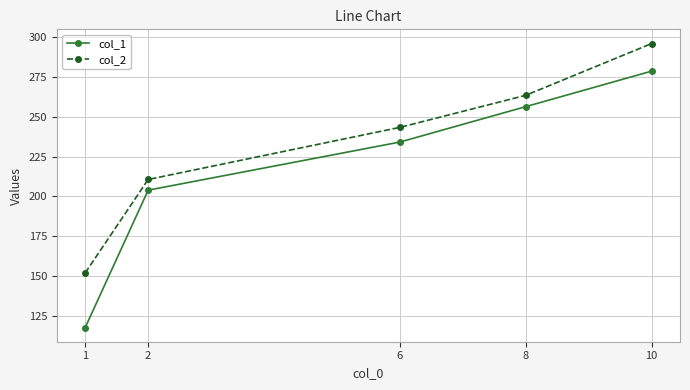

True or false: col_2 and col_1 cross at least once.

False